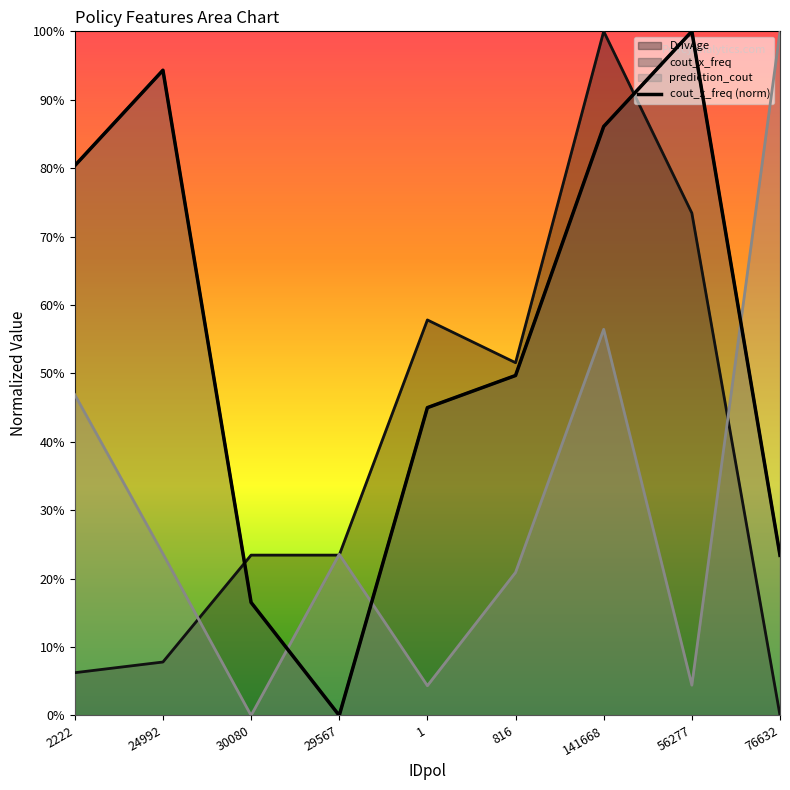

Is it true that the value at 30080 is 0.2?

True